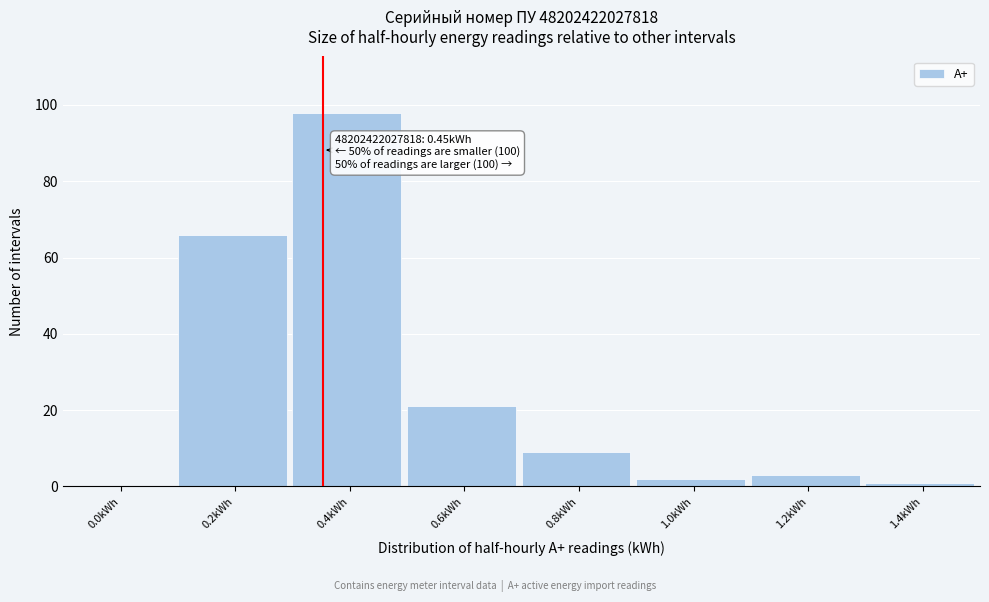

Reading left to right, extract all data points from this chart.

0.0kWh=0	0.2kWh=66	0.4kWh=98	0.6kWh=21	0.8kWh=9	1.0kWh=2	1.2kWh=3	1.4kWh=1